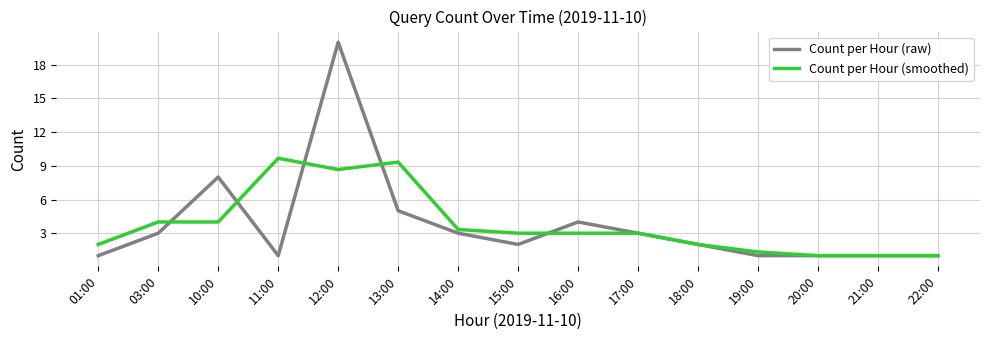

What value does the Count per Hour (smoothed) series have at 16:00?

3.0